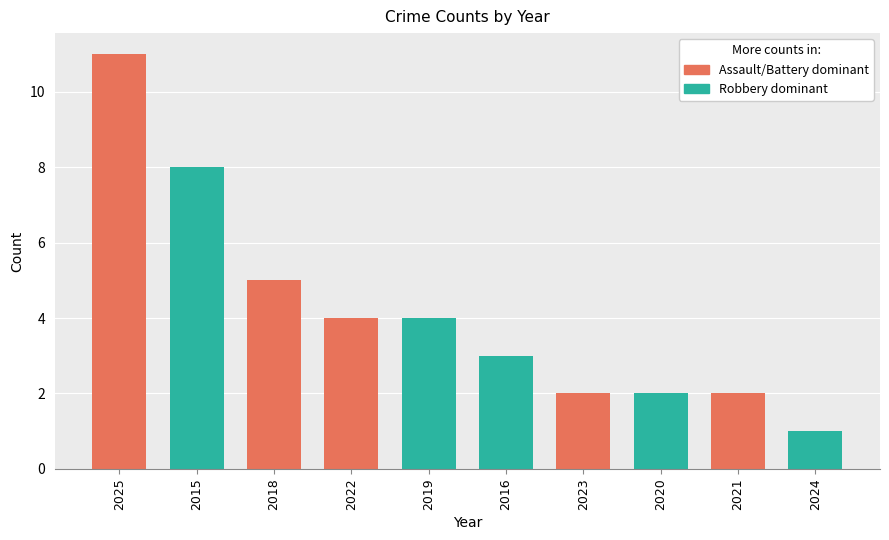

Count the number of categories in the chart.

10